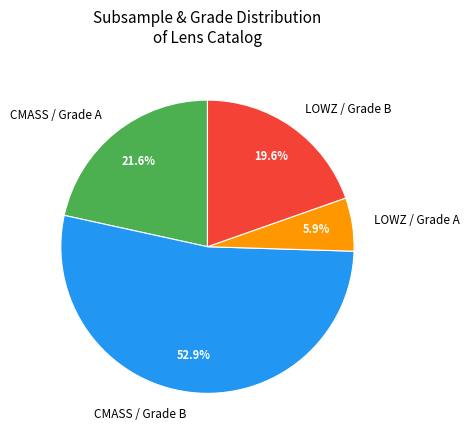

Approximately how many times larger is the value at CMASS / Grade A compared to LOWZ / Grade B?

1.1